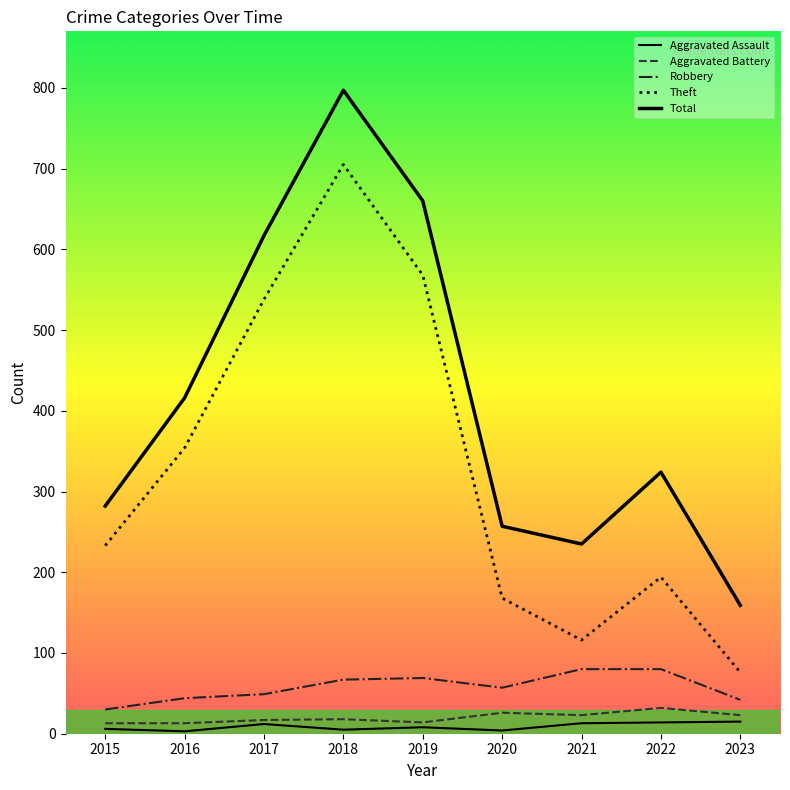

How many lines are shown in the chart?

5